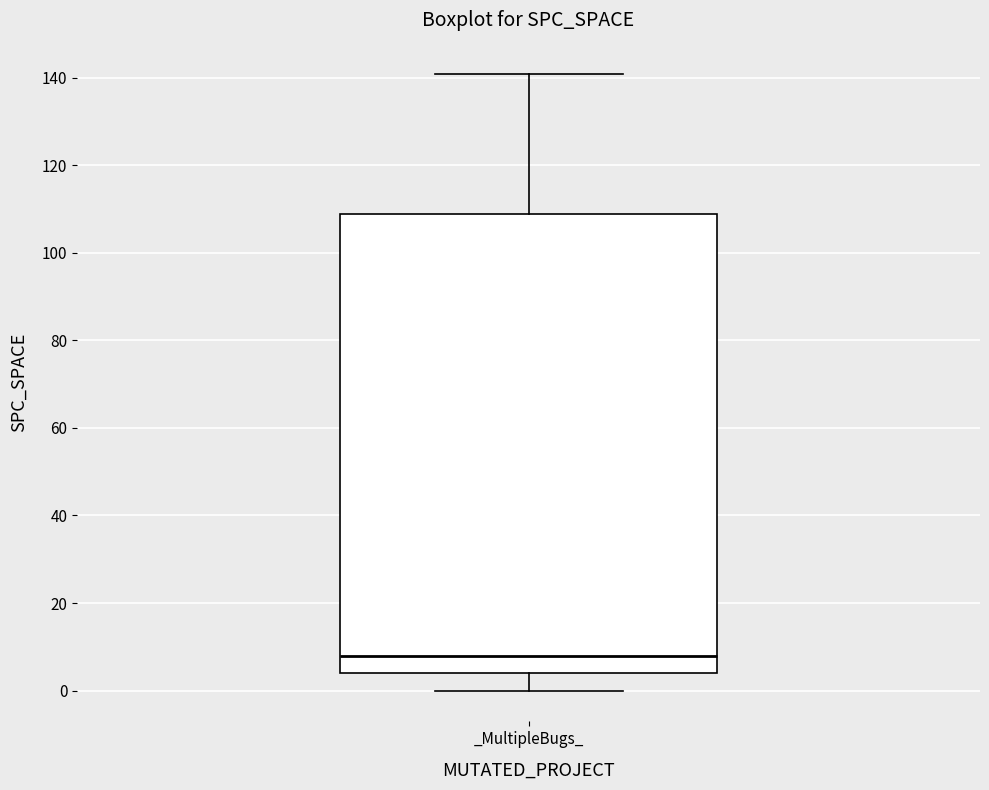

Where does the upper whisker of the box for _MultipleBugs_ end on the y-axis? The values are not printed on the chart, so give them approximately, as read against the axis.

142